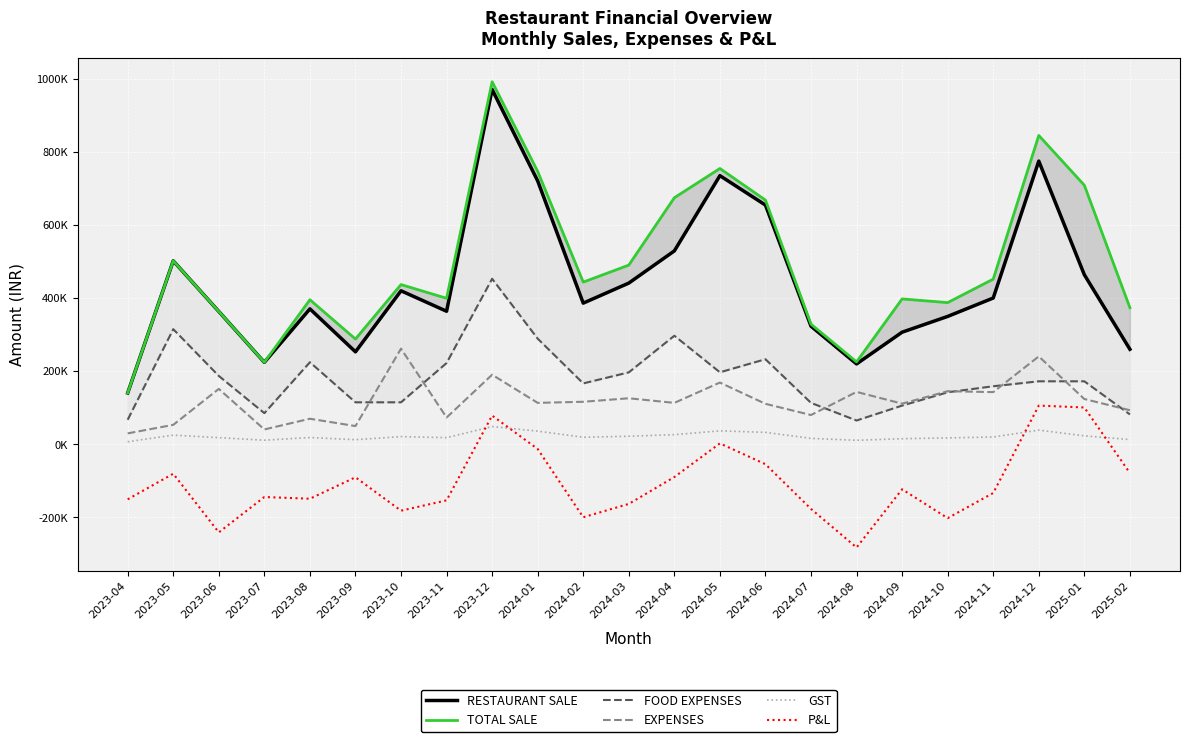

Reading left to right, extract all data points from this chart.

RESTAURANT SALE: 2023-04=140421.9	2023-05=501865.5	2023-06=363401.6	2023-07=224301.5	2023-08=370509.8	2023-09=252955.0	2023-10=419983.3	2023-11=363998.5	2023-12=970679.7	2024-01=720475.0	2024-02=386204.0	2024-03=441054.0	2024-04=529072.0	2024-05=734950.0	2024-06=654435.0	2024-07=323103.0	2024-08=219860.0	2024-09=306728.0	2024-10=349851.0	2024-11=400187.0	2024-12=774803.0	2025-01=463866.0	2025-02=260034.0
TOTAL SALE: 2023-04=140421.9	2023-05=501865.5	2023-06=363401.6	2023-07=224301.5	2023-08=395509.8	2023-09=287955.0	2023-10=436990.3	2023-11=399454.5	2023-12=991799.7	2024-01=746575.0	2024-02=443747.0	2024-03=490234.0	2024-04=674554.0	2024-05=754550.0	2024-06=668055.0	2024-07=328623.0	2024-08=225453.0	2024-09=397741.0	2024-10=387630.0	2024-11=451910.0	2024-12=844967.0	2025-01=708722.0	2025-02=373793.0
FOOD EXPENSES: 2023-04=67200.0	2023-05=315000.0	2023-06=187000.0	2023-07=85264.0	2023-08=224520.0	2023-09=114897.0	2023-10=114897.0	2023-11=222331.0	2023-12=452850.0	2024-01=289005.0	2024-02=166617.0	2024-03=196796.0	2024-04=297013.0	2024-05=197021.0	2024-06=232731.0	2024-07=113332.0	2024-08=65115.0	2024-09=105908.0	2024-10=142322.0	2024-11=158834.0	2024-12=172363.0	2025-01=172363.0	2025-02=81678.0
EXPENSES: 2023-04=29900.0	2023-05=53233.0	2023-06=151588.0	2023-07=40623.0	2023-08=69918.0	2023-09=49902.0	2023-10=261683.0	2023-11=73221.0	2023-12=190325.0	2024-01=113370.0	2024-02=116351.0	2024-03=125961.0	2024-04=113339.0	2024-05=168939.0	2024-06=110761.0	2024-07=80120.0	2024-08=143361.0	2024-09=111235.0	2024-10=145285.0	2024-11=142781.0	2024-12=240471.0	2025-01=123909.0	2025-02=93184.0
GST: 2023-04=7021.1	2023-05=25093.3	2023-06=18170.1	2023-07=11215.1	2023-08=18525.5	2023-09=12647.7	2023-10=20999.2	2023-11=18199.9	2023-12=48534.0	2024-01=36023.8	2024-02=19310.2	2024-03=22052.7	2024-04=26453.6	2024-05=36747.5	2024-06=32721.8	2024-07=16155.1	2024-08=10993.0	2024-09=15336.4	2024-10=17492.5	2024-11=20009.3	2024-12=38740.2	2025-01=23193.3	2025-02=13001.7
P&L: 2023-04=-150499.2	2023-05=-80460.8	2023-06=-240922.5	2023-07=-144200.6	2023-08=-148853.6	2023-09=-90191.8	2023-10=-181588.9	2023-11=-153297.4	2023-12=78637.7	2024-01=-12823.8	2024-02=-199531.2	2024-03=-163075.7	2024-04=-89551.6	2024-05=2542.5	2024-06=-54458.8	2024-07=-176784.1	2024-08=-282316.0	2024-09=-123038.4	2024-10=-201969.5	2024-11=-133214.4	2024-12=105892.9	2025-01=100756.7	2025-02=-78570.7